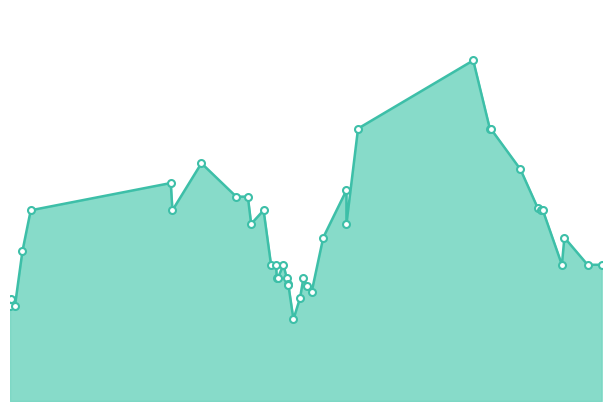

What is the change in value from 2021-06-08 to 2022-11-10?

-6000